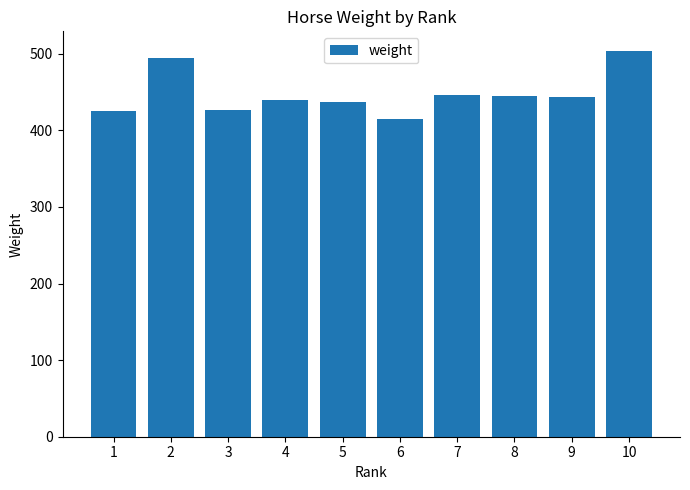

What is the ratio of the value at 9 to the value at 3?

1.0